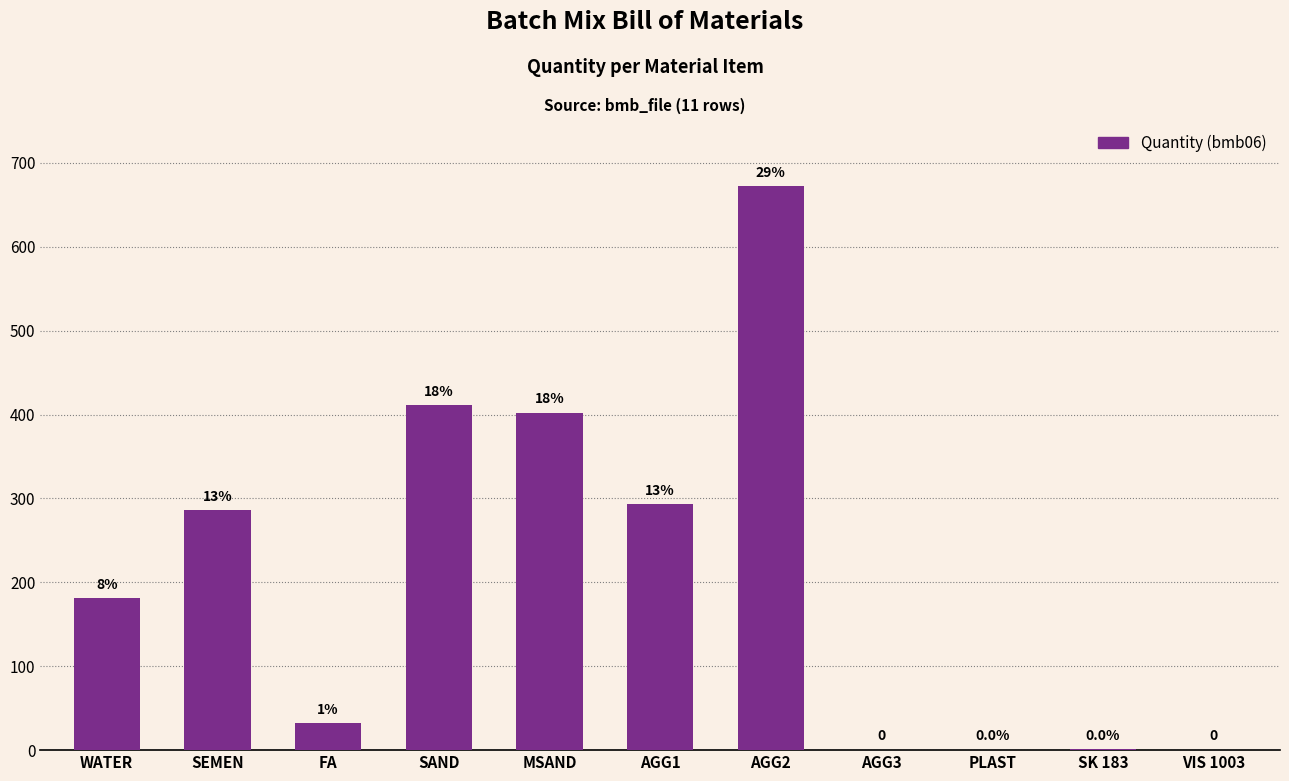

List the labels in order of value, smallest first.

AGG3, VIS 1003, PLAST, SK 183, FA, WATER, SEMEN, AGG1, MSAND, SAND, AGG2